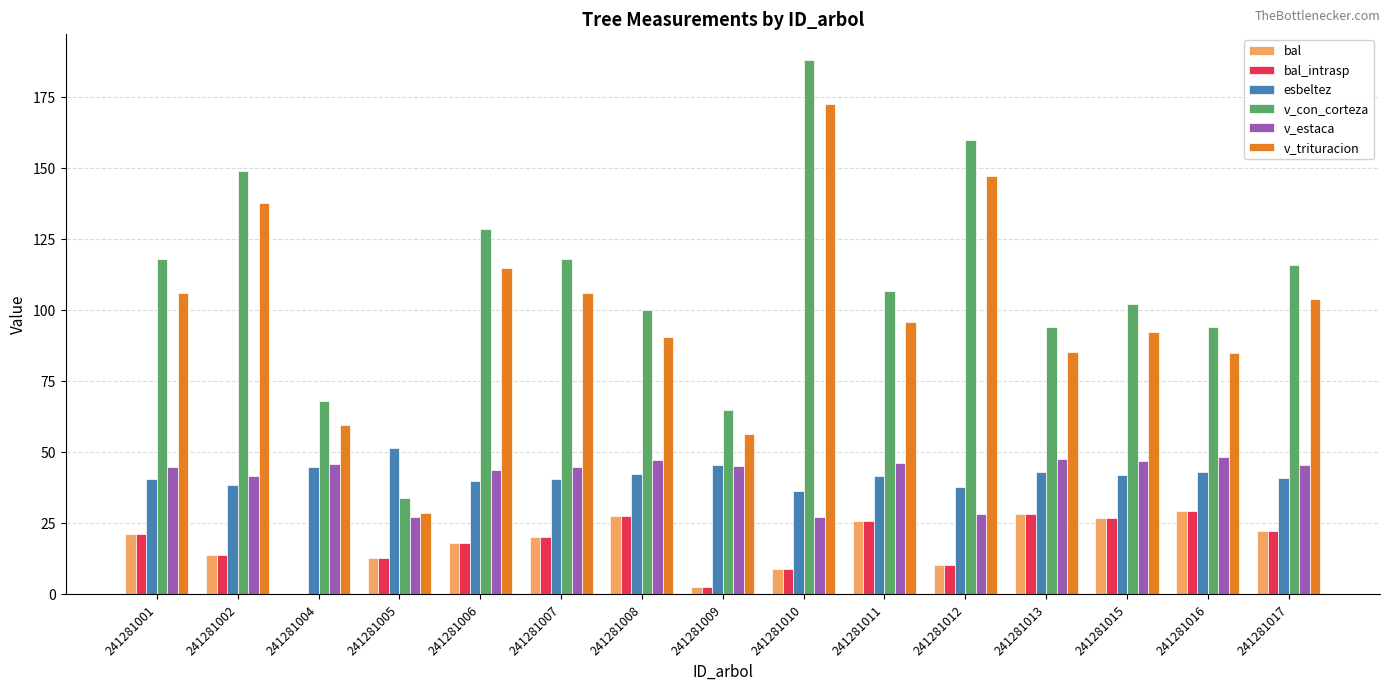

What is the sum of the bal values at 241281008 and 241281017?

49.6